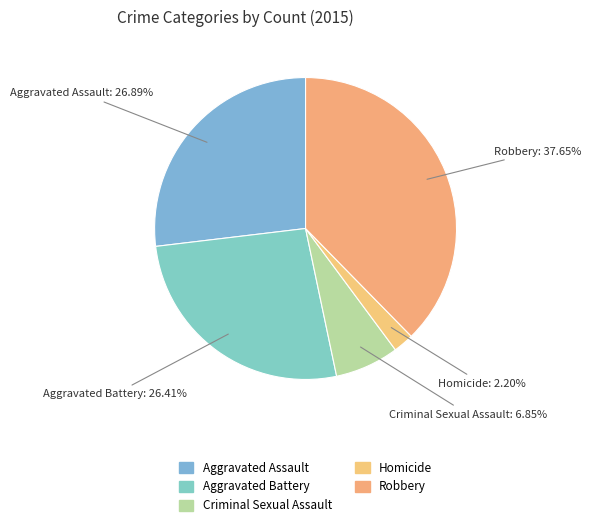

How many segments does this pie chart have?

5